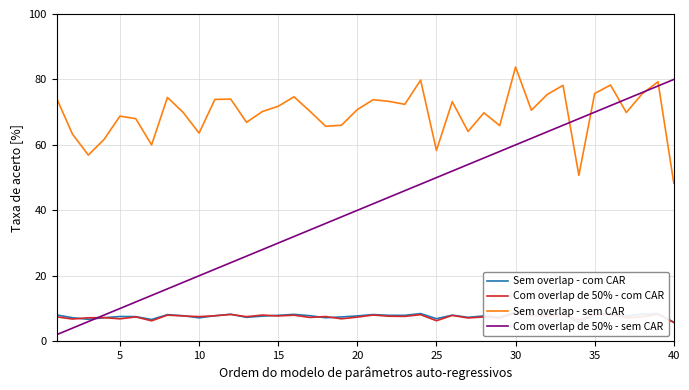

At which label does Sem overlap - sem CAR reach its peak?

30